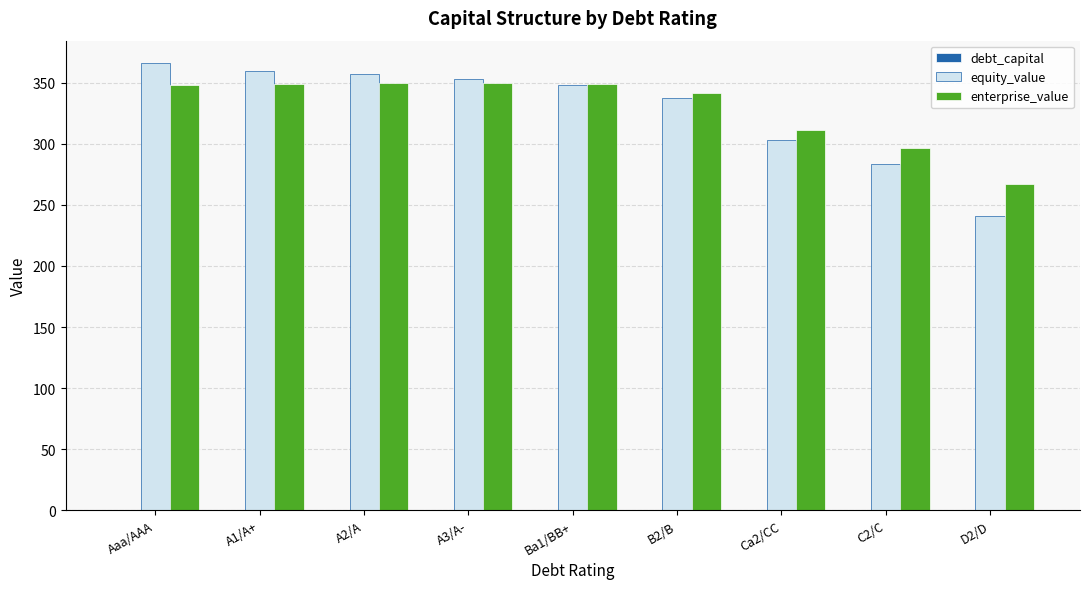

What is the maximum value for enterprise_value?

349.8